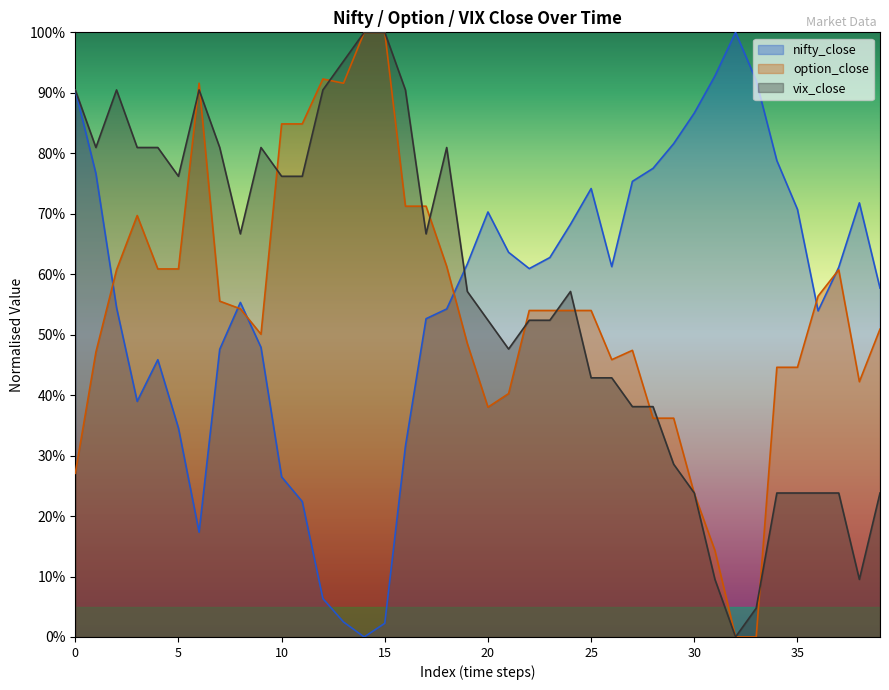

Between which two adjacent categories do nifty_close and vix_close first intersect?

18 and 19